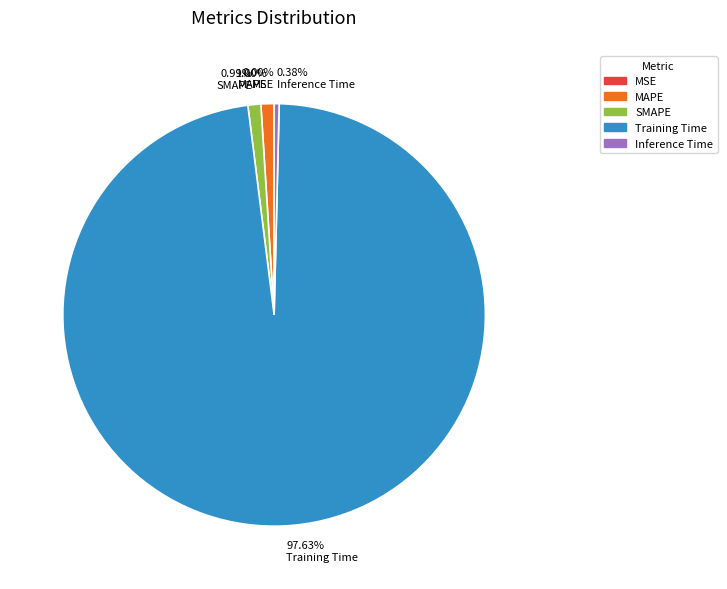

Is 97.63% Training Time the majority of the pie?

Yes